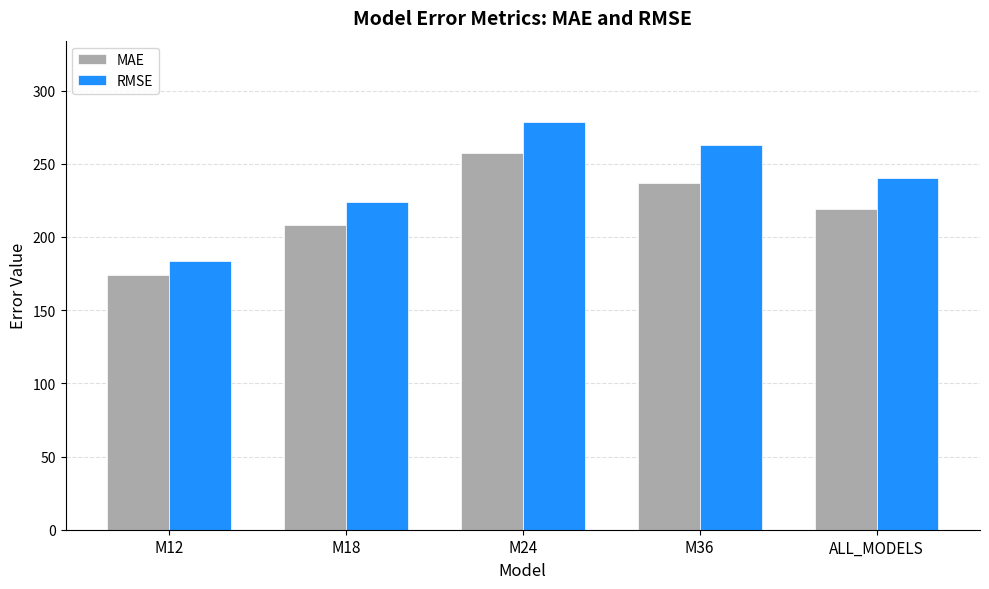

What is the lowest value of the MAE series?

174.3